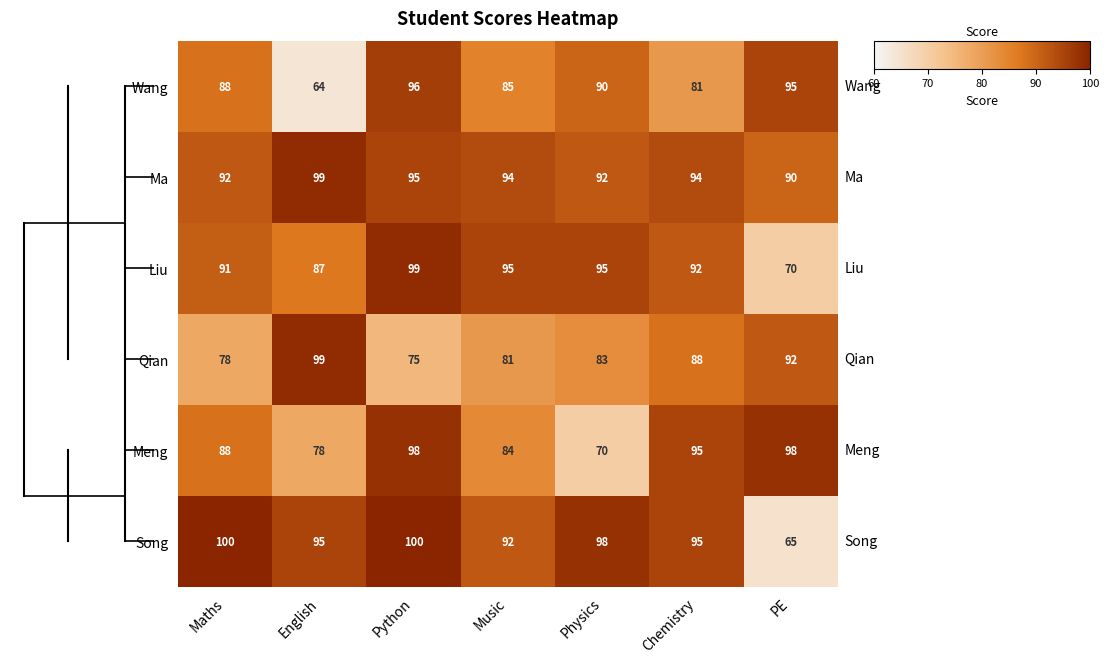

What is the sum of all Liu values?

629